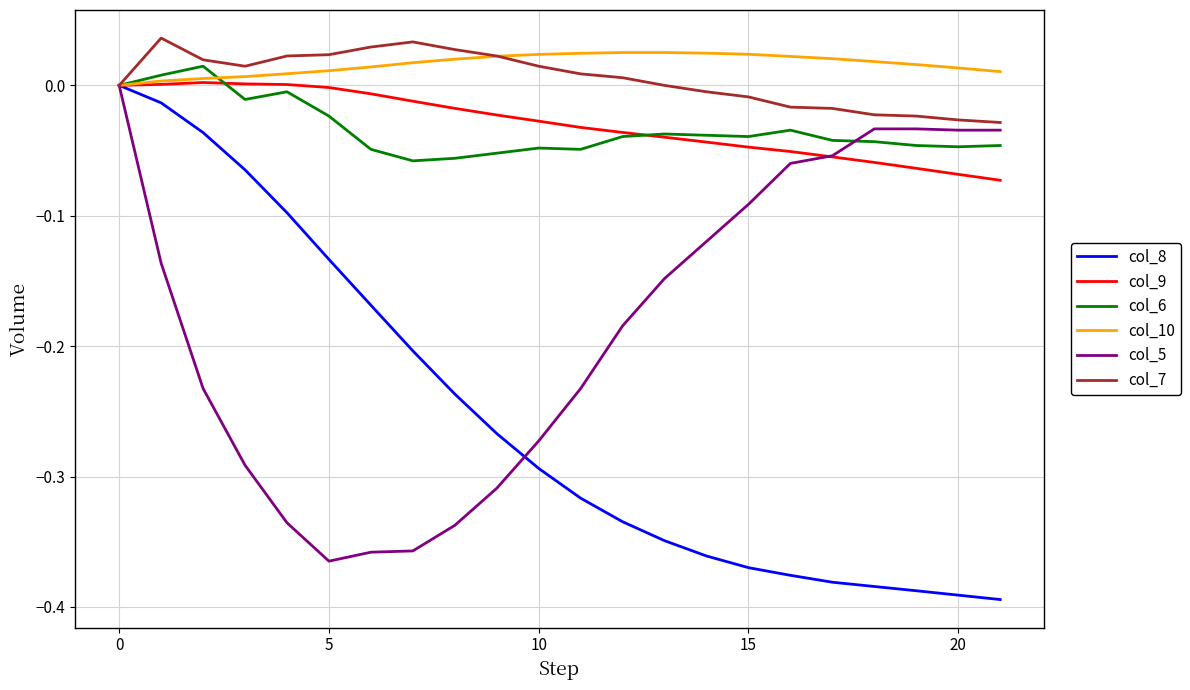

Which series has the widest spread of values?

col_8